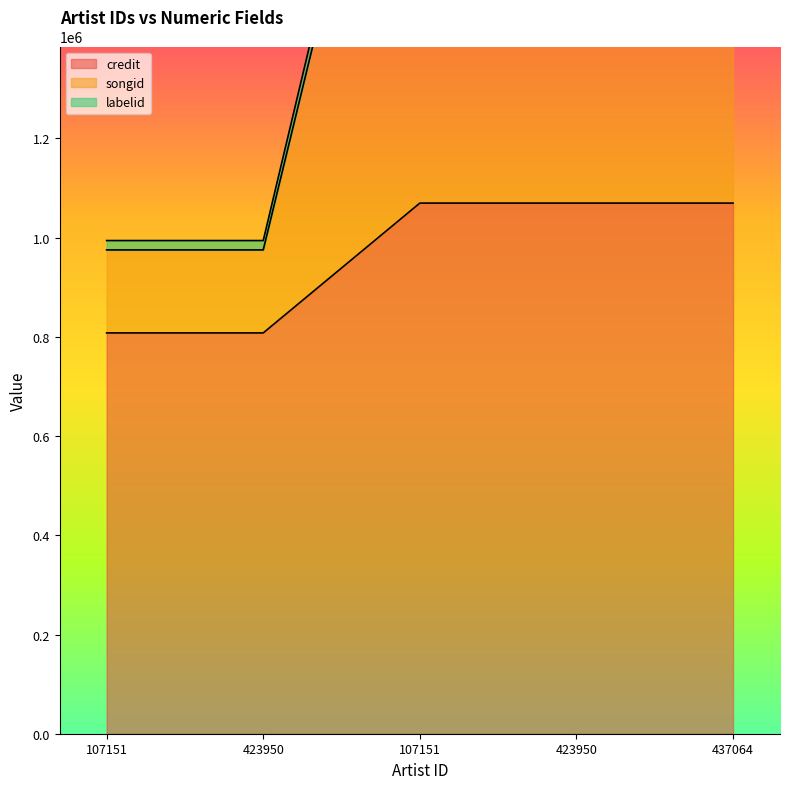

What is the total value across all series at 437064?

5665758